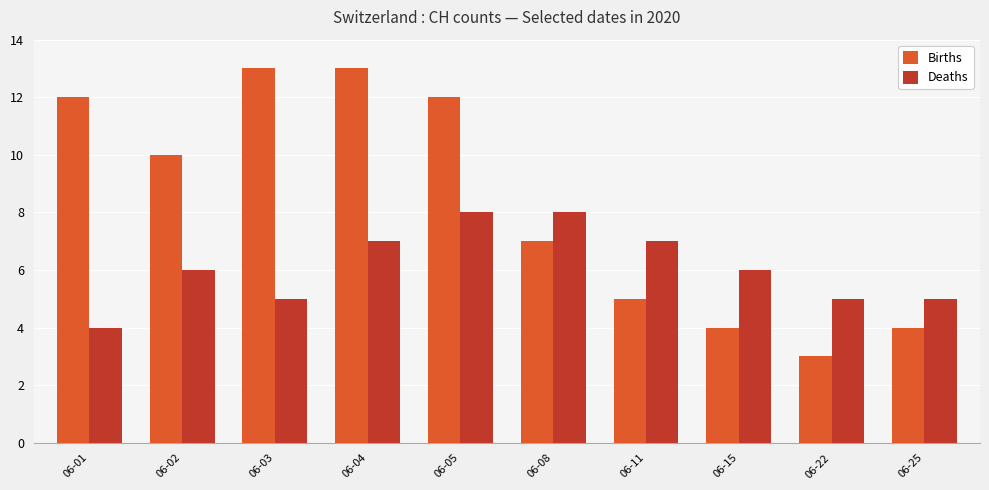

Which series changed the most between 06-01 and 06-04?

Deaths